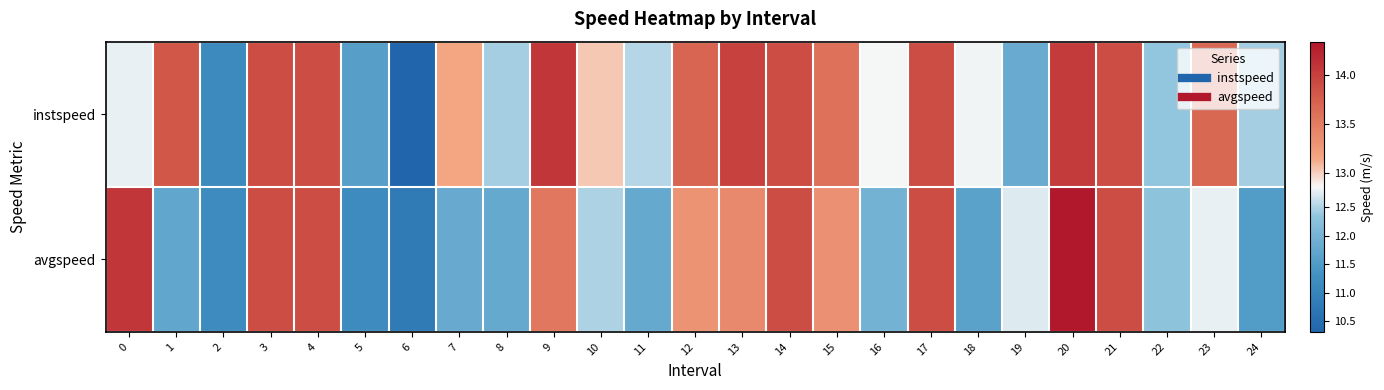

What is the minimum value shown in the chart?

10.3